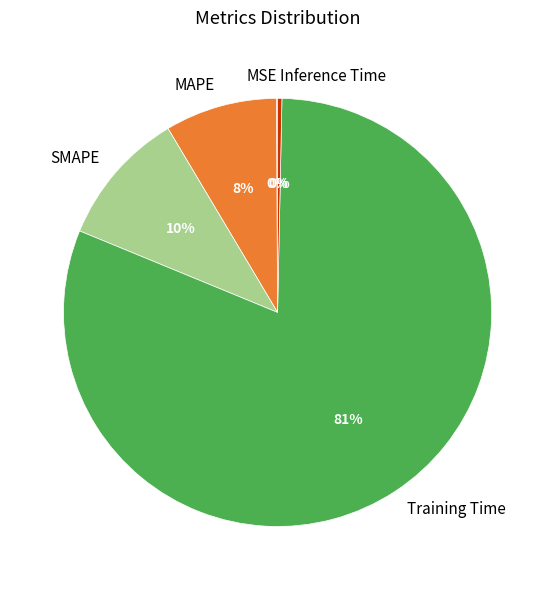

To the nearest percent, what is the average slice percentage?

20%